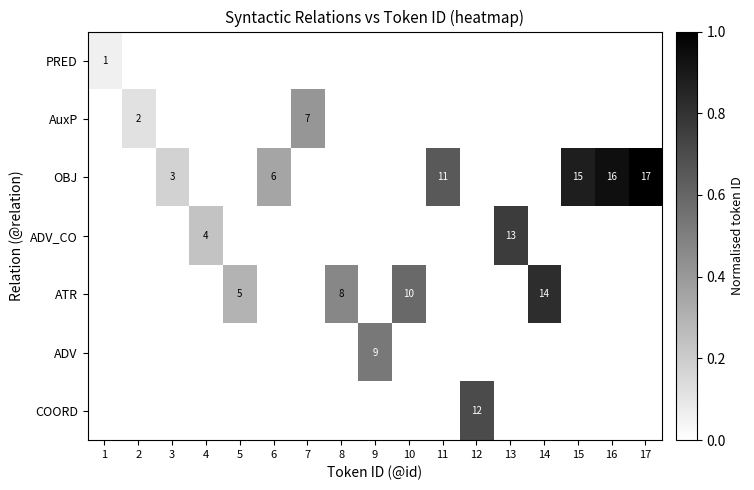

What is the difference between the AuxP values at 2 and 7?

5